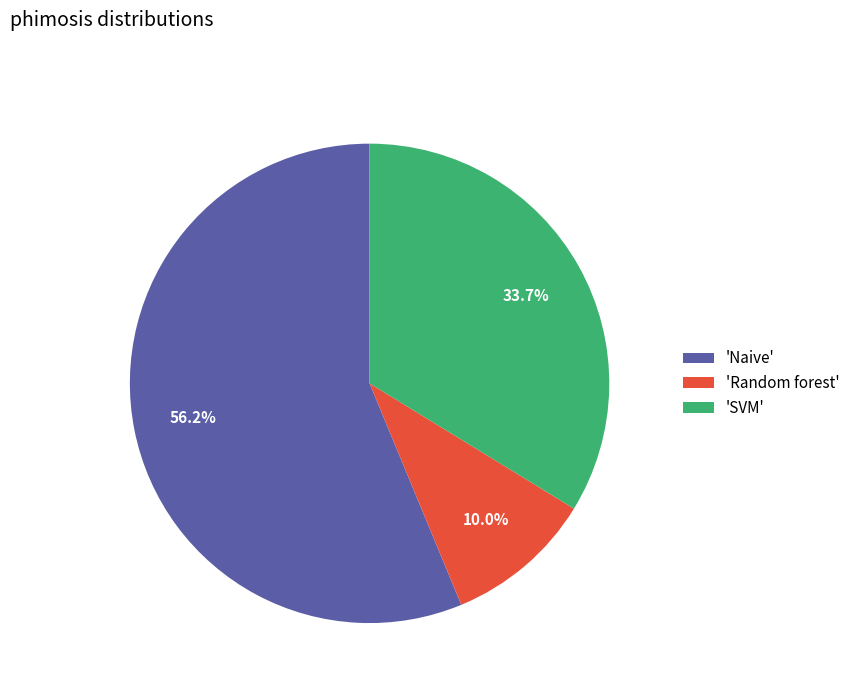

Is there a majority slice in this chart?

Yes